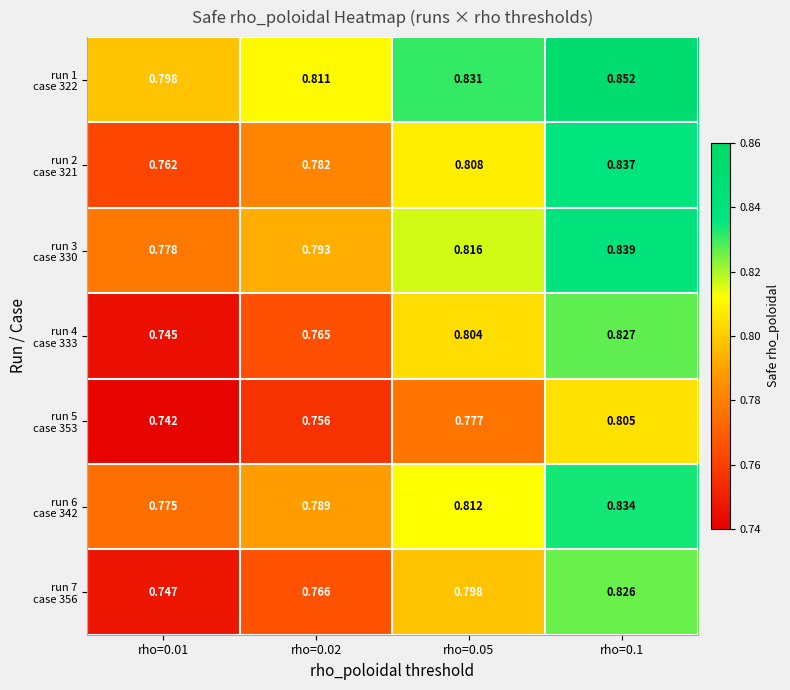

What is the difference between the highest and lowest values at rho=0.02?

0.1